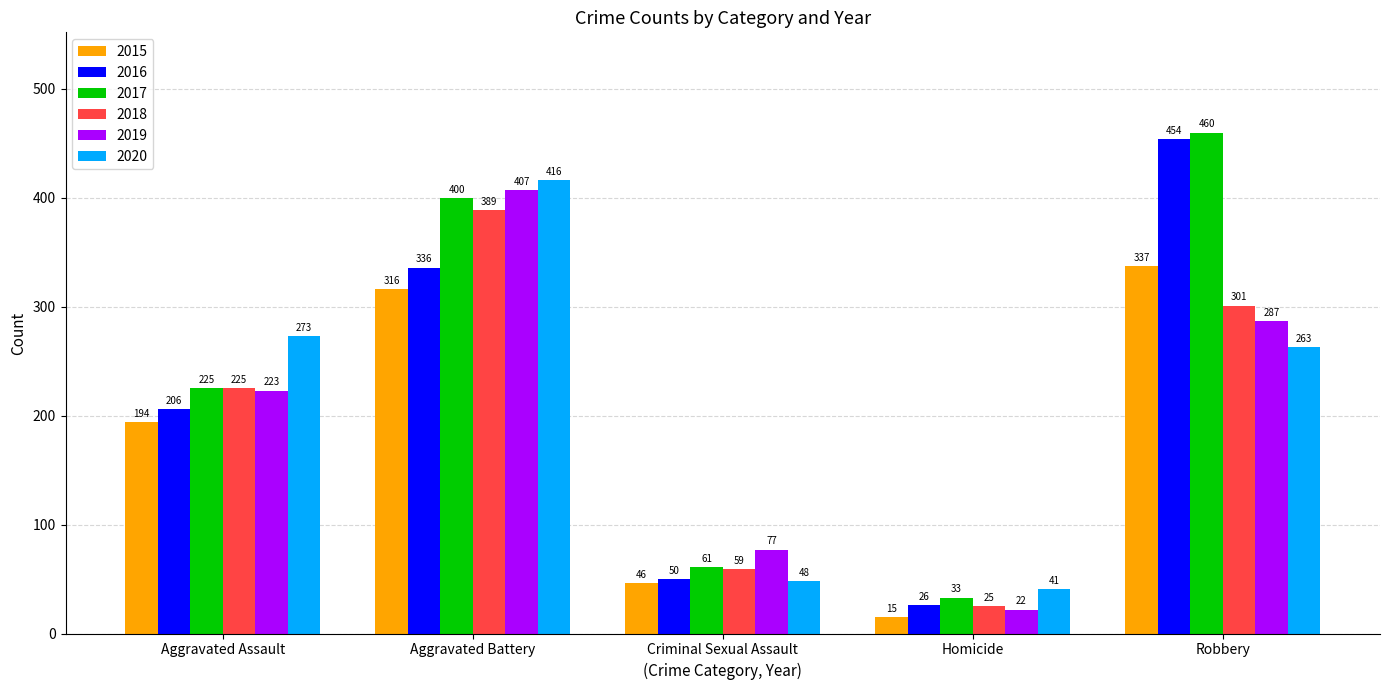

How many values in the 2018 series are below 225?

2